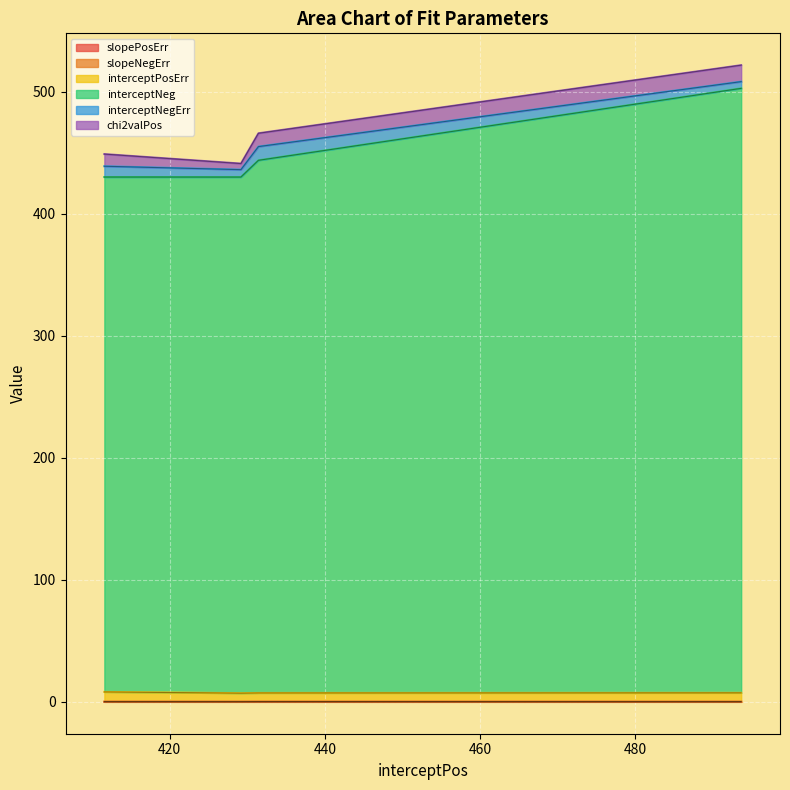

What is the sum of all slopePosErr values?

0.3